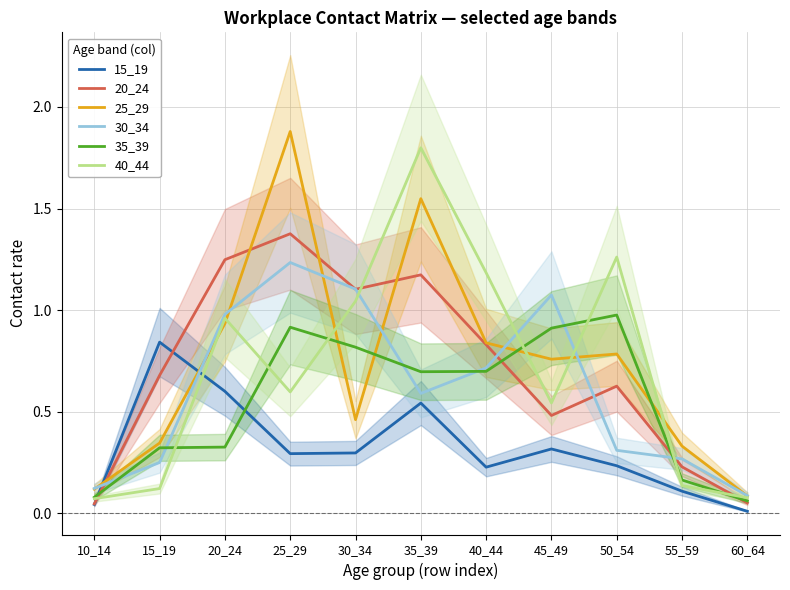

Between which two adjacent categories do 40_44 and 20_24 first intersect?

10_14 and 15_19